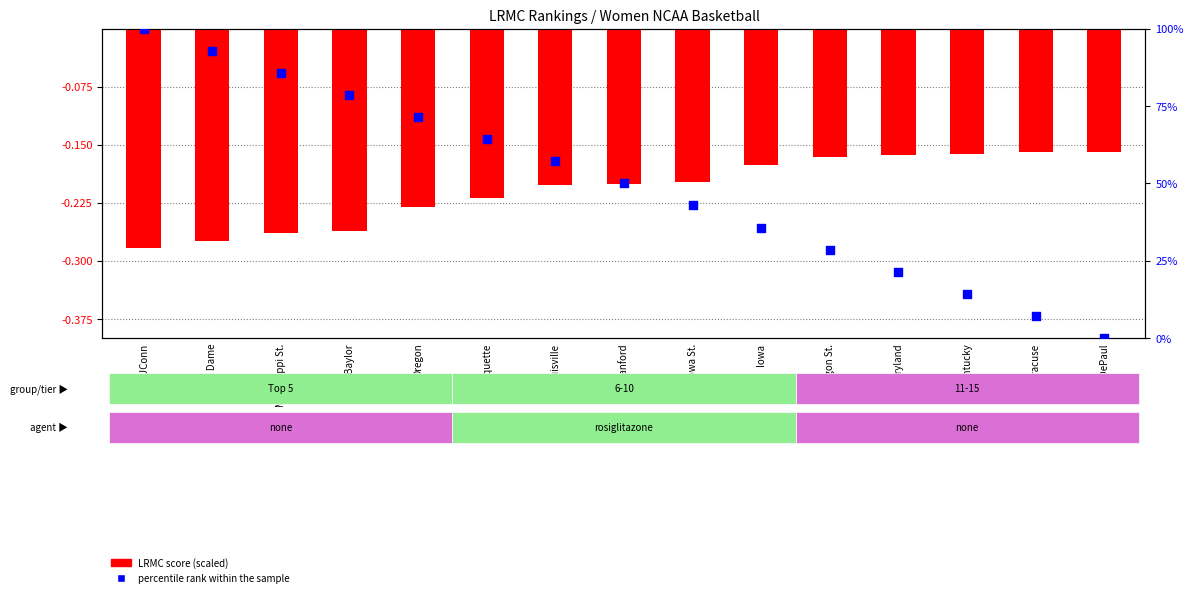

Which series has the largest total across all categories?

percentile rank within sample